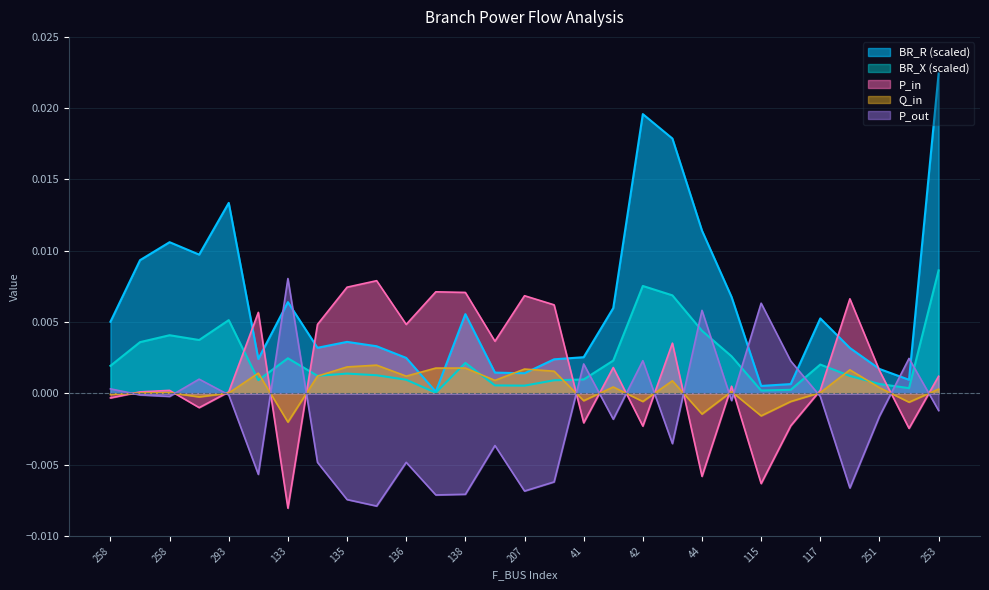

True or false: P_in has a value of -0.0 at 44.

True